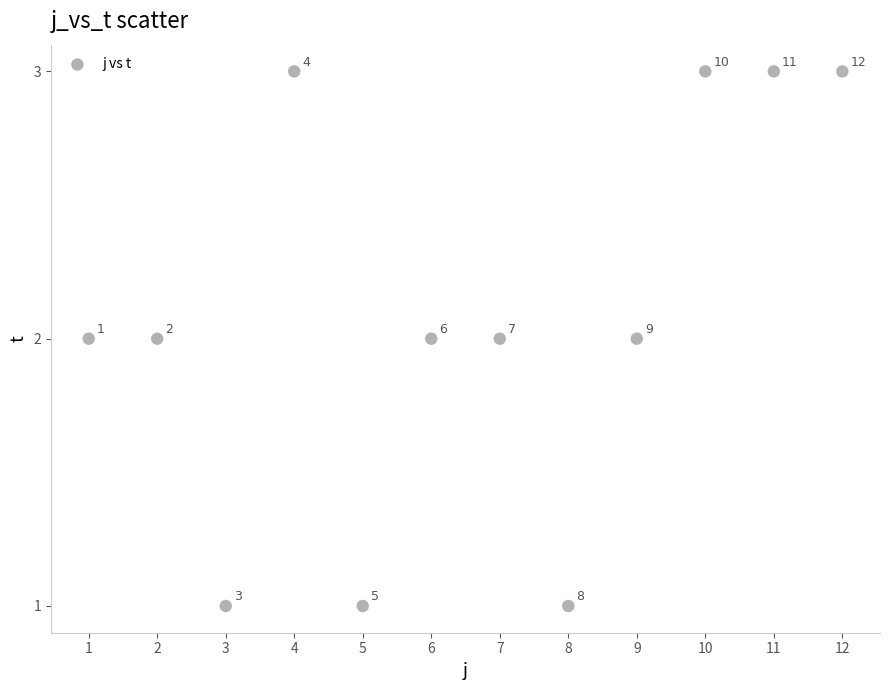

What is the range of X values (max minus min)?

11